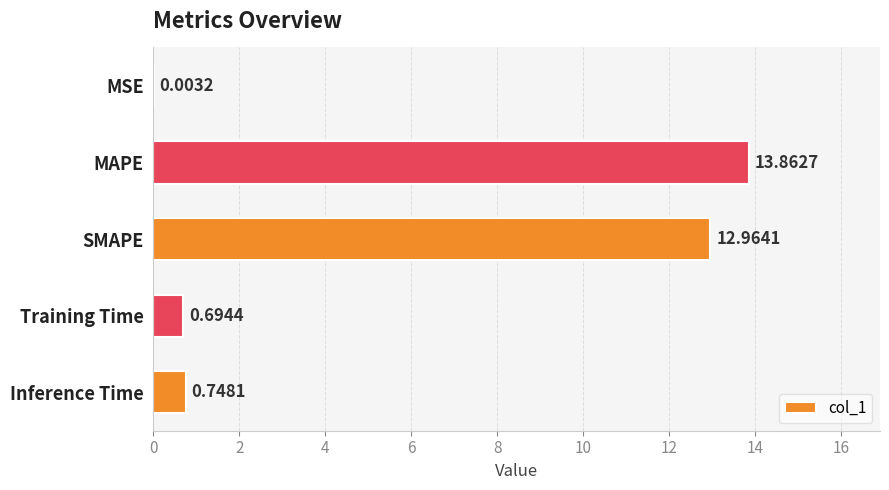

Where is the data nearest to the value 6?

Inference Time